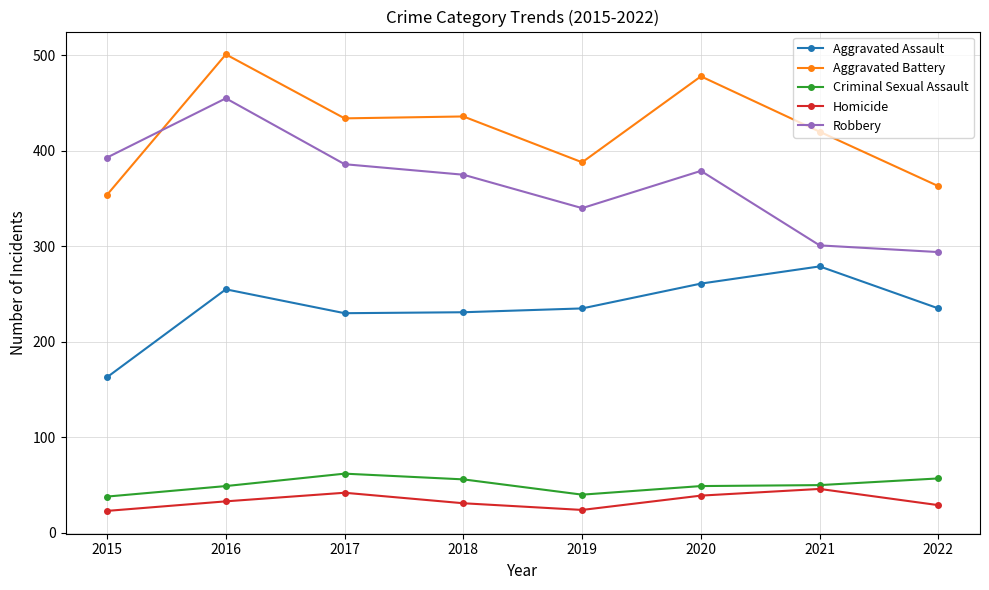

Rank the series at 2018 from lowest to highest value.

Homicide, Criminal Sexual Assault, Aggravated Assault, Robbery, Aggravated Battery